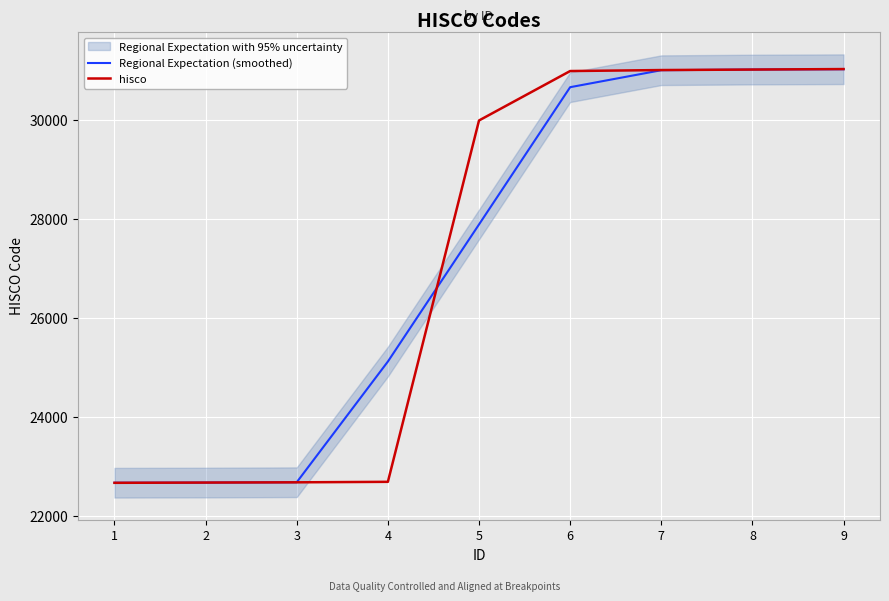

How many data points in Regional Expectation (smoothed) are above 27896?

5